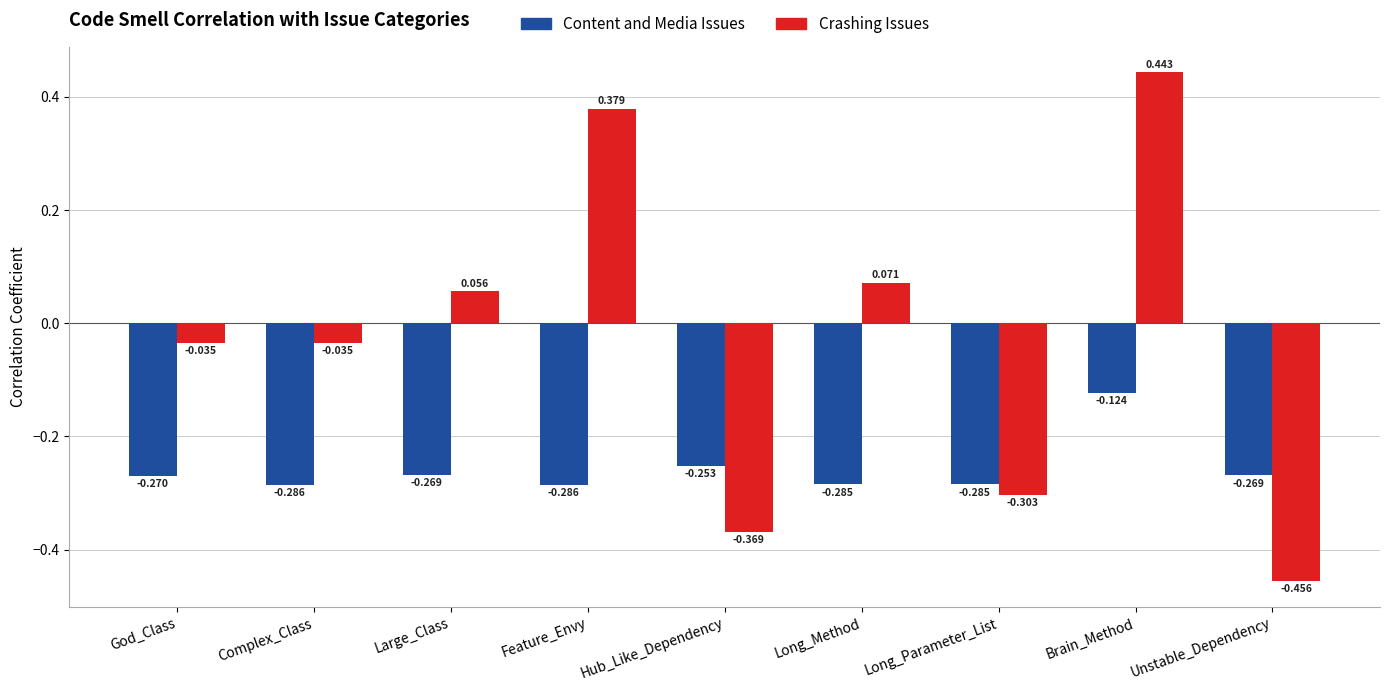

Which series has the largest range (max minus min)?

Crashing Issues